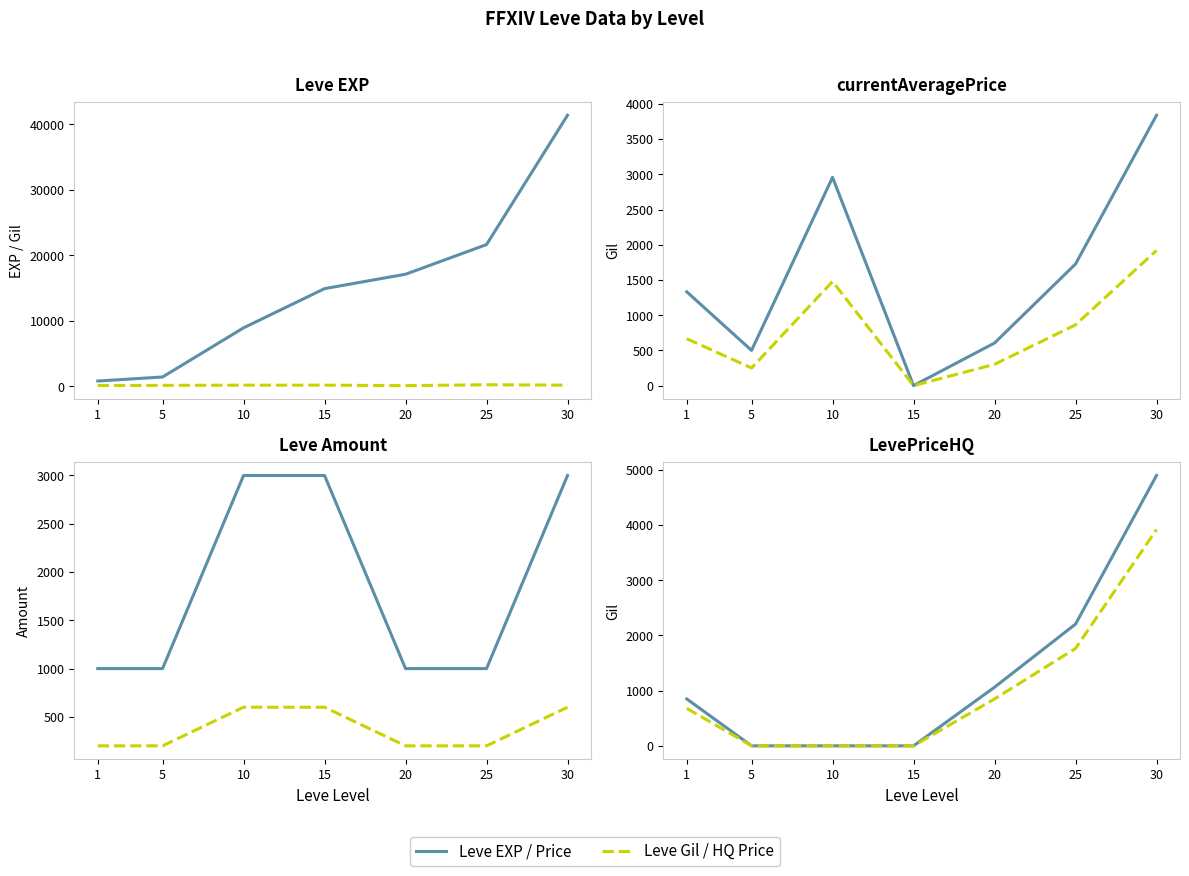

How many interior local peaks does the Leve Gil series have?

2